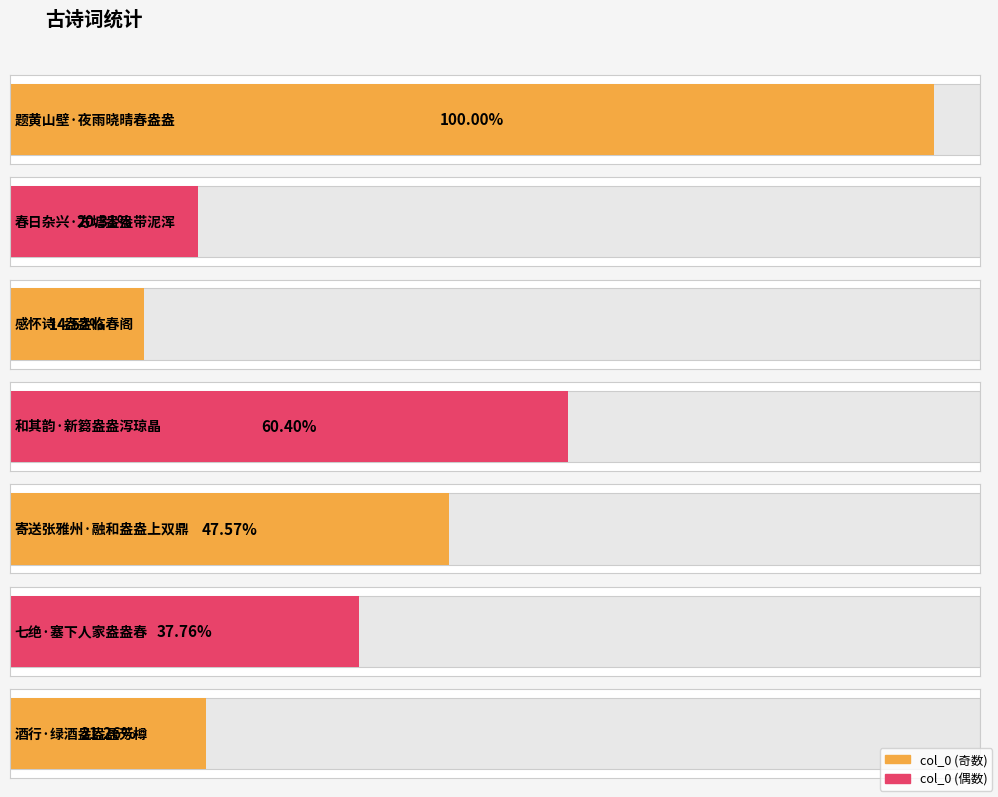

At which category does the chart reach its minimum across all series?

感怀诗·盎盎临春阁